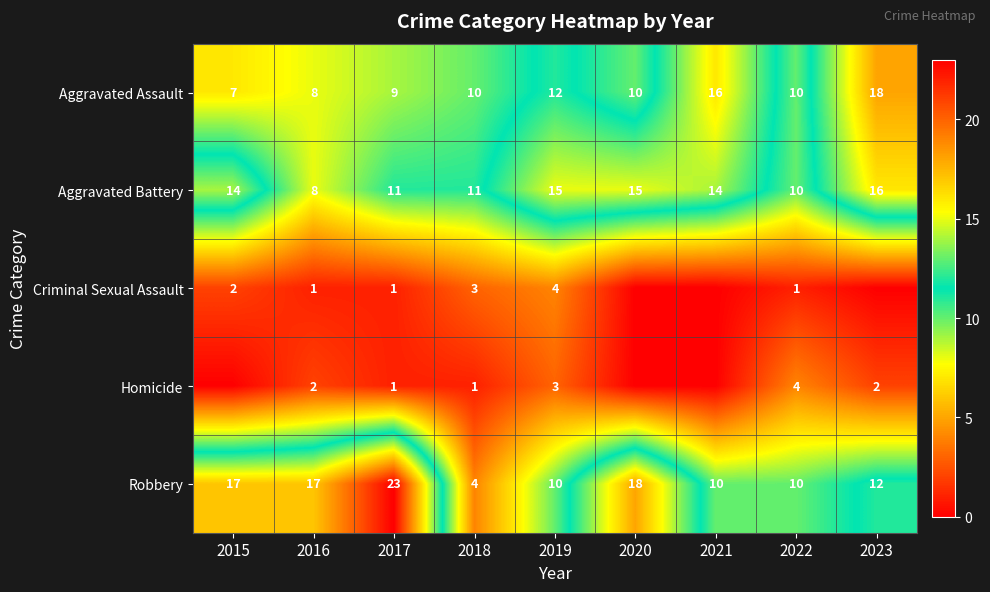

At how many categories does at least one series exceed 14?

7